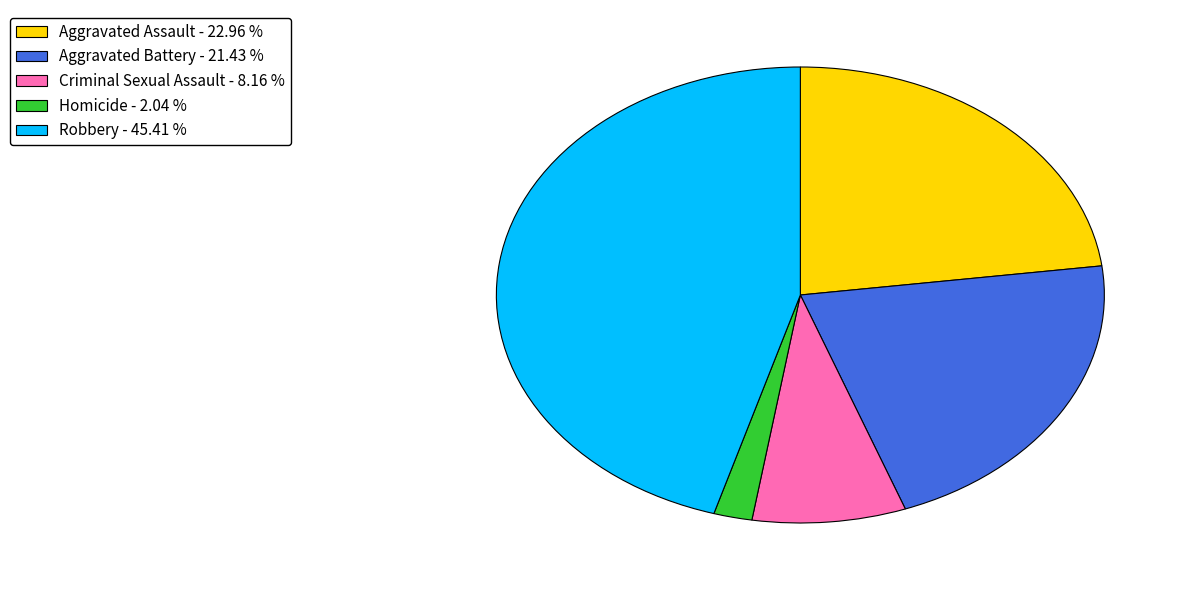

Is Aggravated Assault the majority of the pie?

No